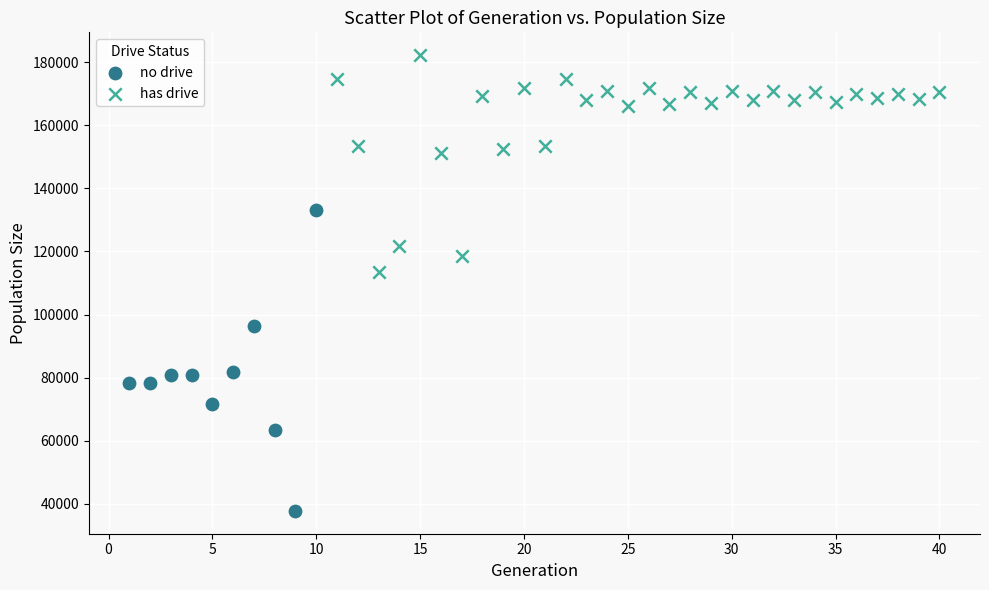

Which series contains the lowest Y value?

no drive